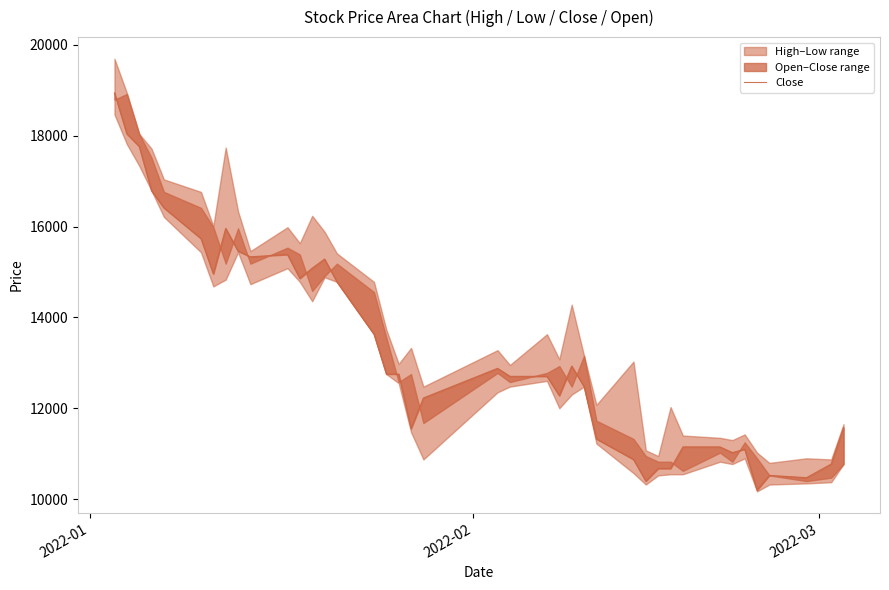

Reading right to left, list all the values displayed in this chart.

11576	10774	10473	10523	10198	11100	11024	11150	11150	10674	10674	10398	10874	11325	12478	12929	12277	12703	12703	12879	12227	11551	12753	12753	13630	14783	15284	15084	14858	15384	15334	15459	15960	14958	15735	16411	16787	17764	18040	18942